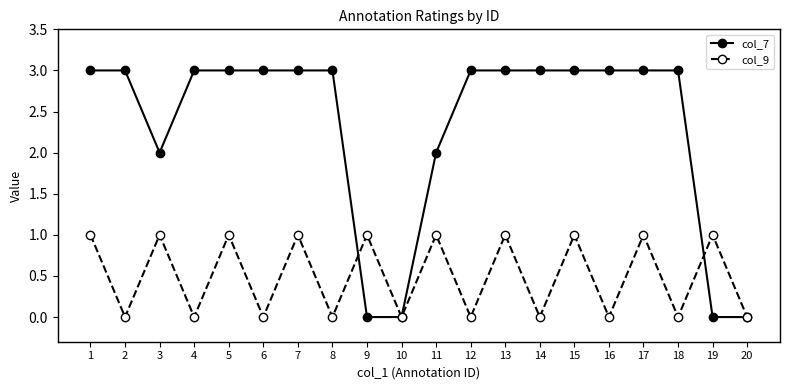

Between which two adjacent categories do col_7 and col_9 first intersect?

8 and 9